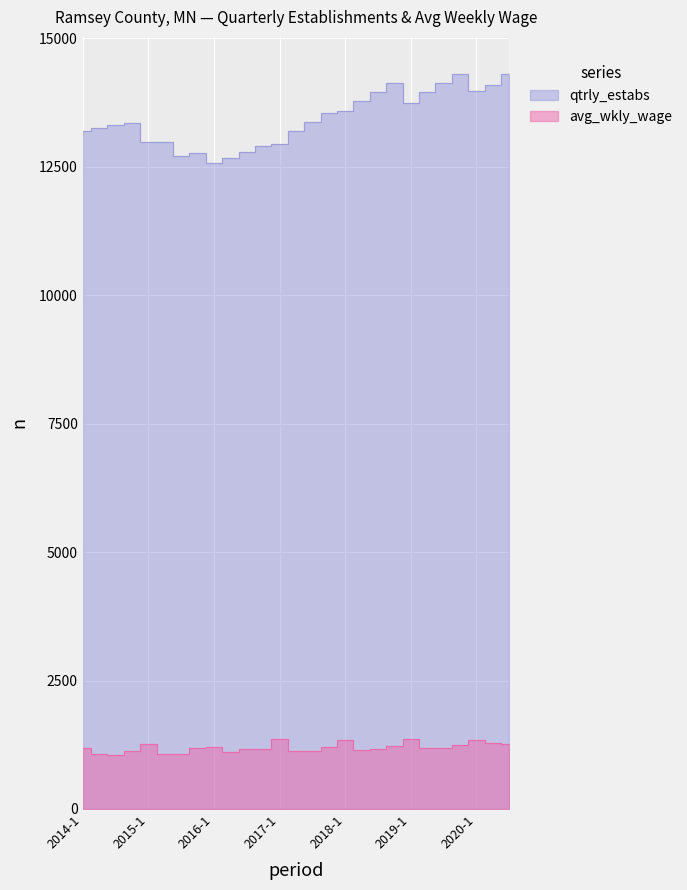

What is the maximum value shown in the chart?

14307